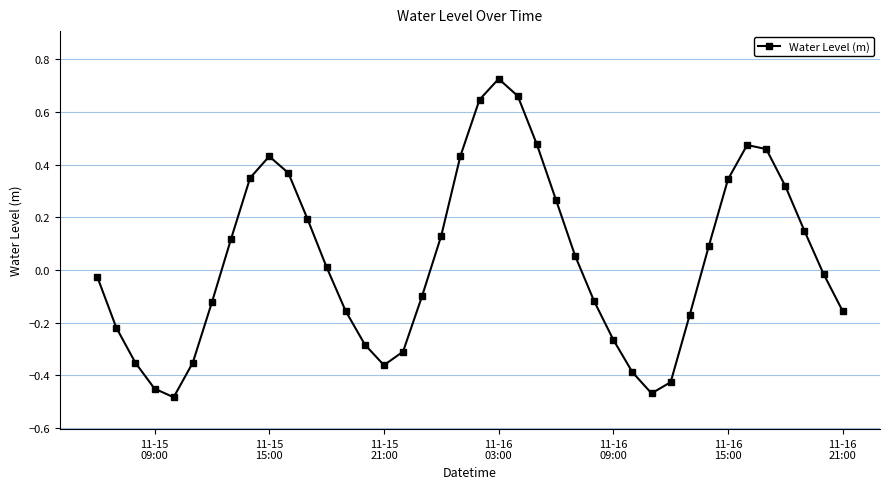

True or false: the data has more than 2 interior local peaks.

True